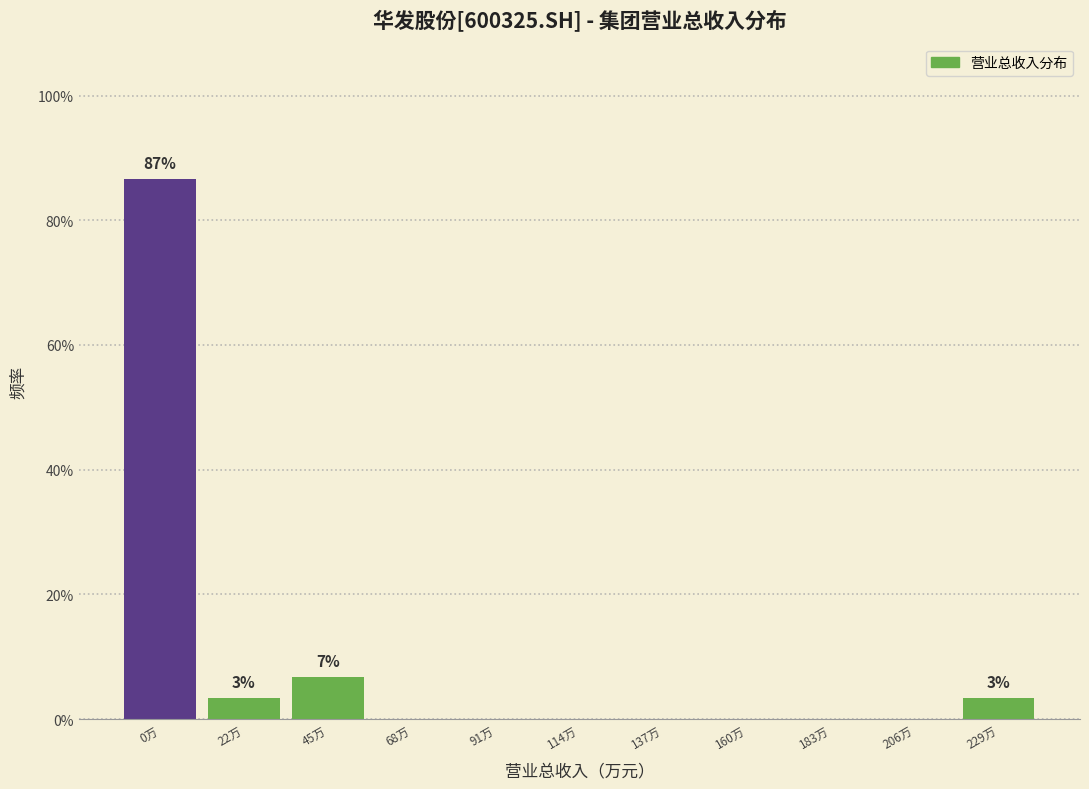

Are the bars horizontal?

No